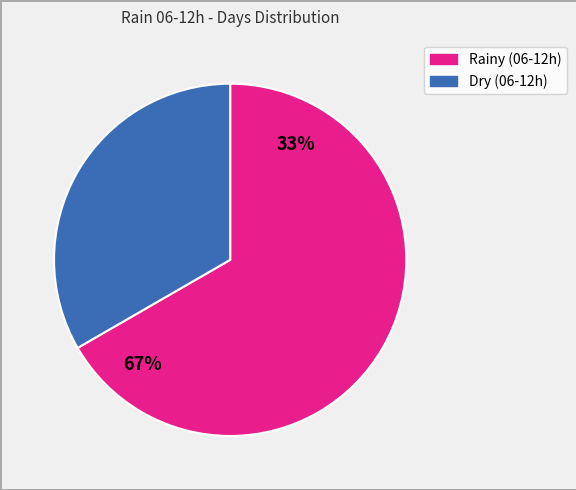

Does any single category account for the majority?

Yes